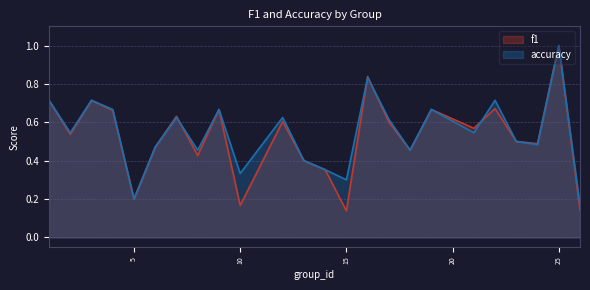

What is the difference between the maximum and minimum values in the accuracy series?

0.8